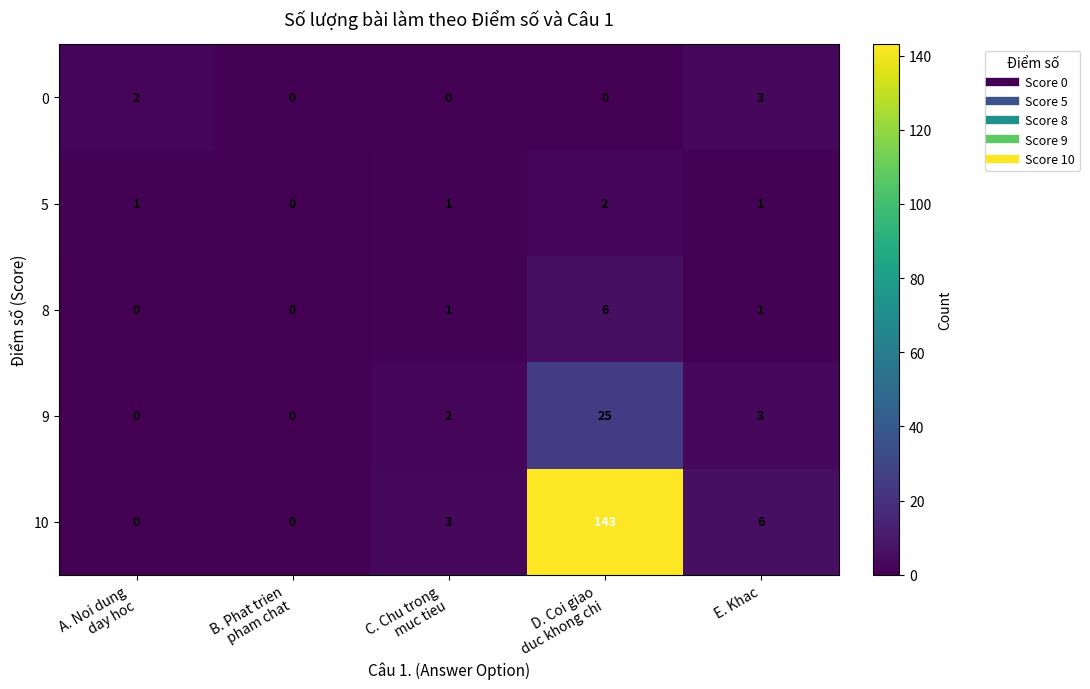

Which series has the widest spread of values?

10